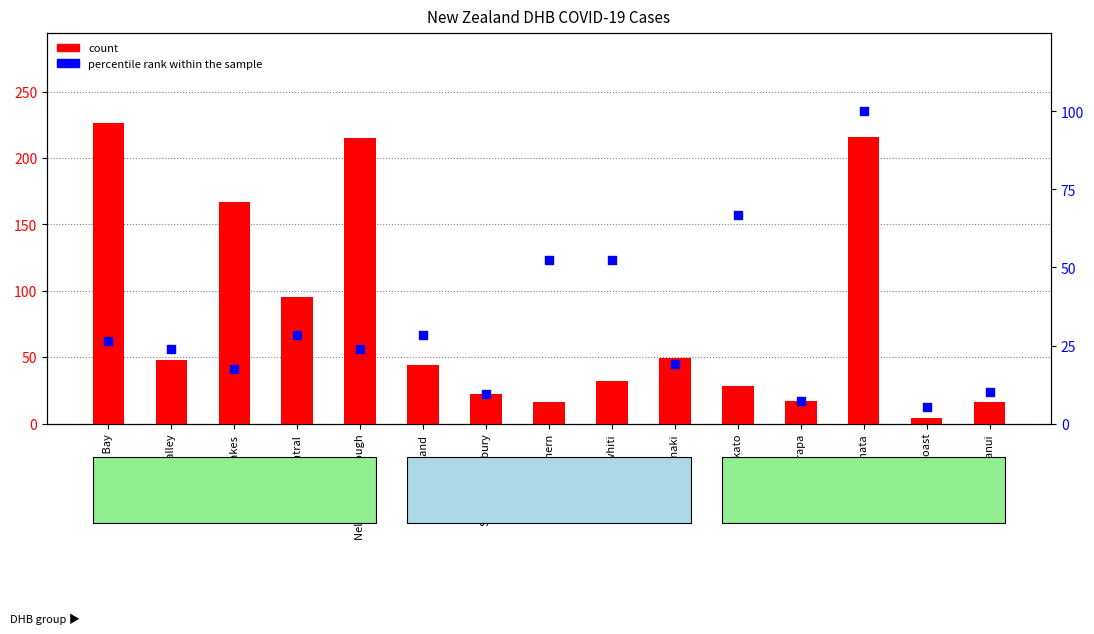

At which category is the sum across all series the highest?

Waitemata